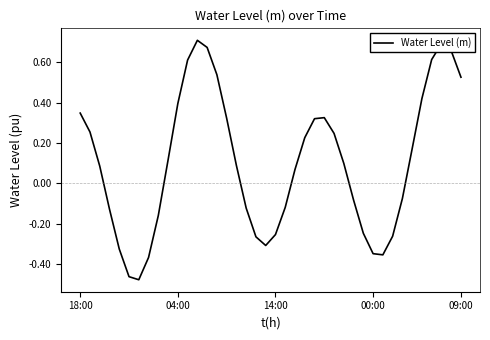

What is the difference between the maximum and minimum values?

1.2